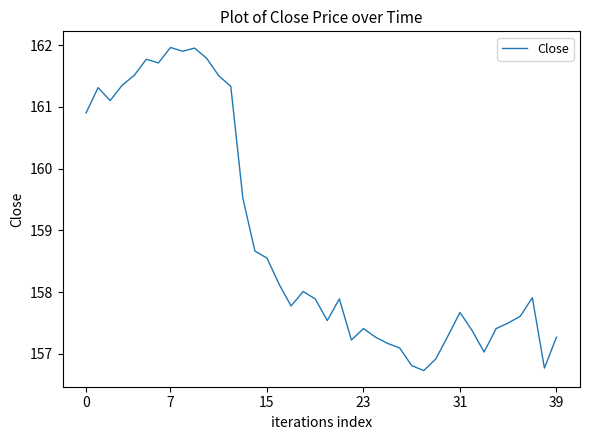

What is the difference between the maximum and minimum values?

5.2